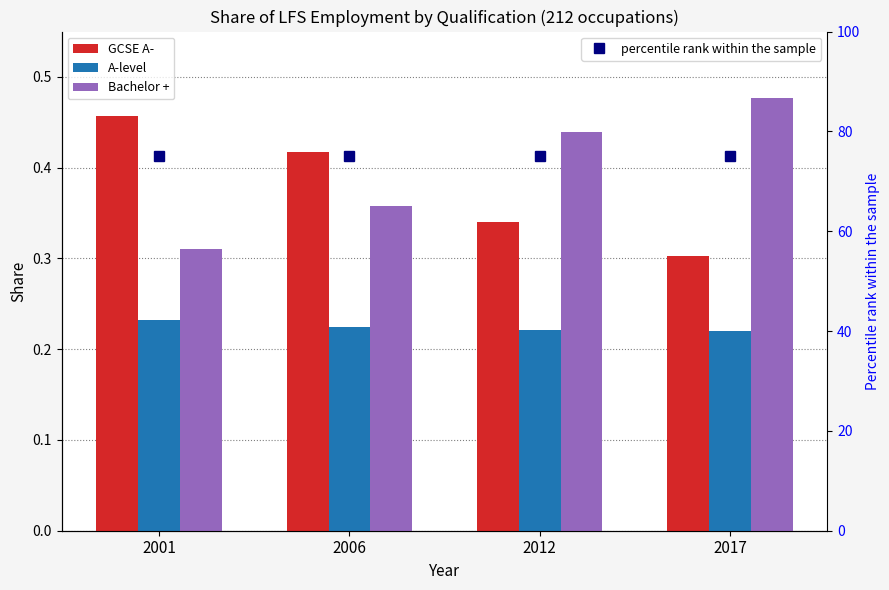

At how many categories does at least one series exceed 0?

4